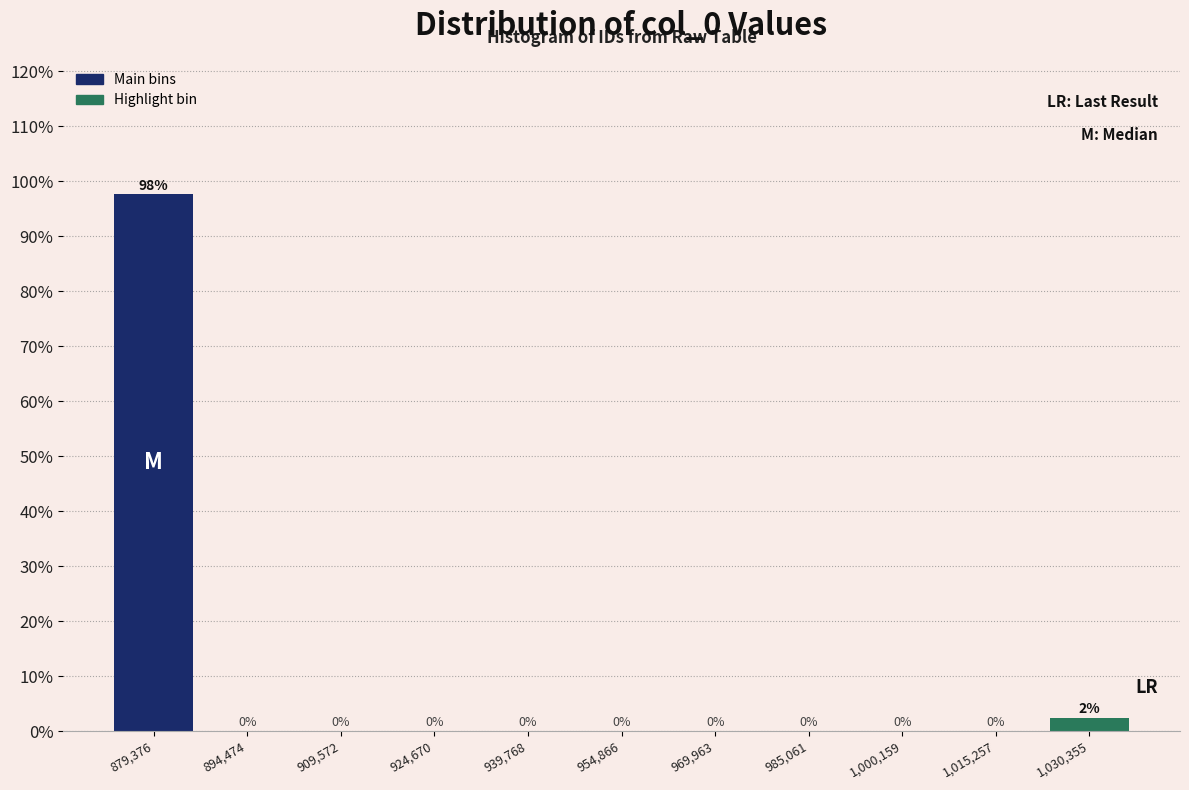

Which range on the x-axis has the tallest bar?

872000 to 886000